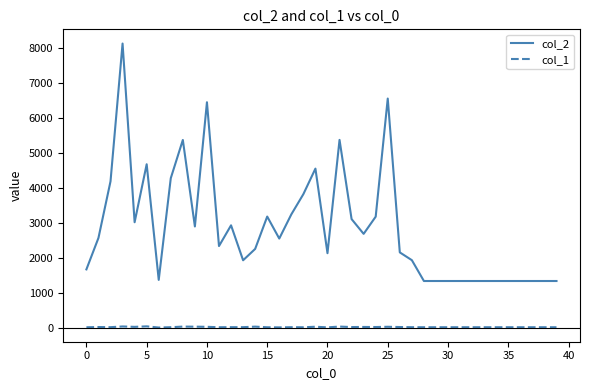

Rank the series by their maximum value, from highest to lowest.

col_2, col_1